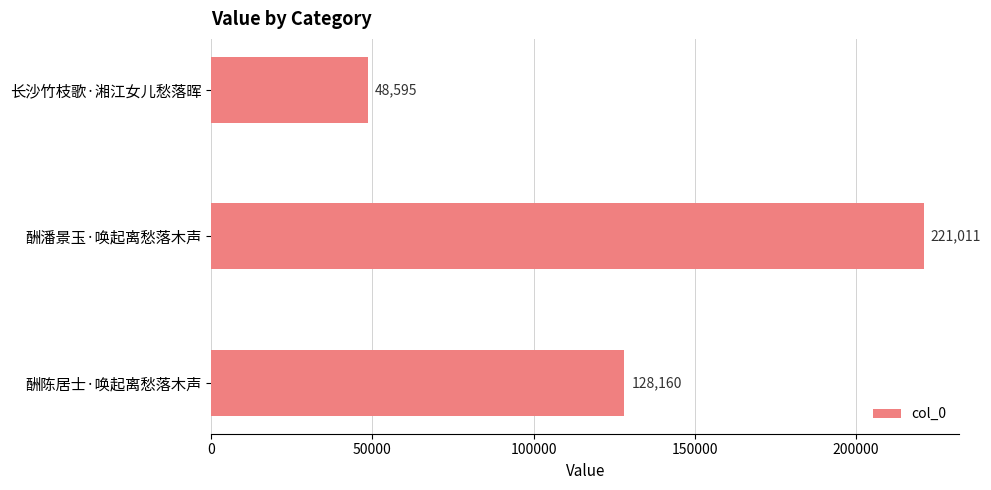

Where is the data nearest to the value 134803?

酬陈居士·唤起离愁落木声